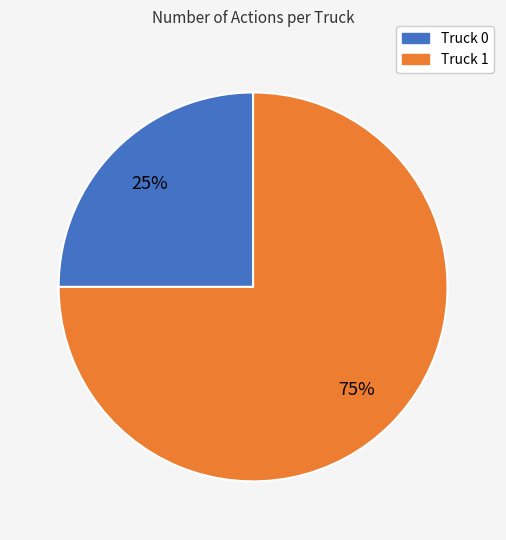

Rank the categories by value from highest to lowest.

Truck 1, Truck 0